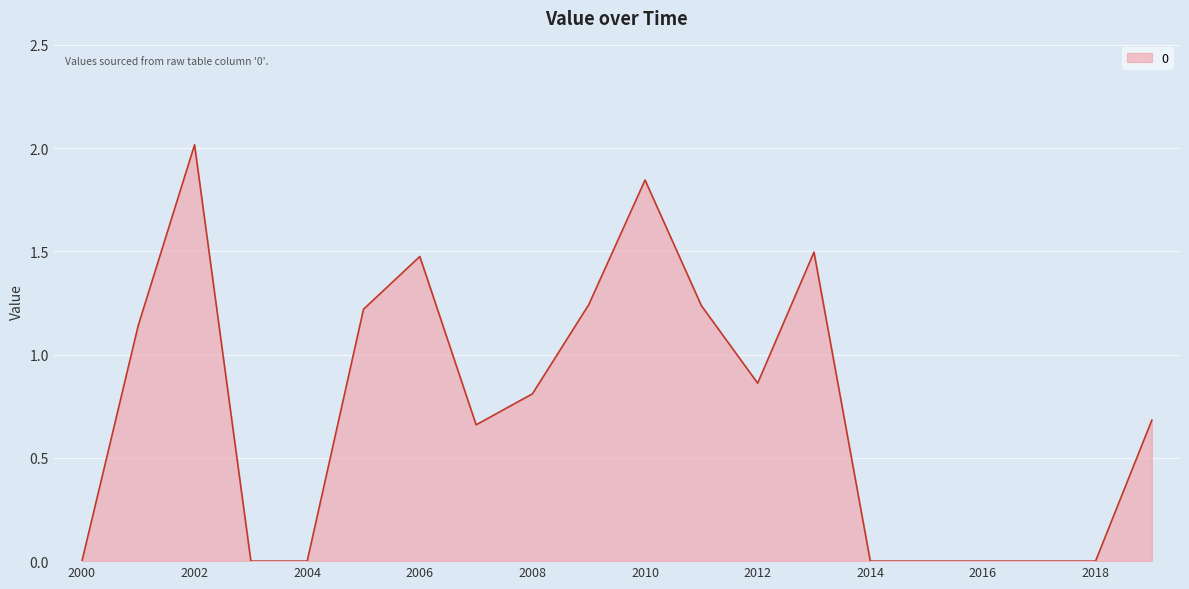

How many distinct data groups are displayed?

1